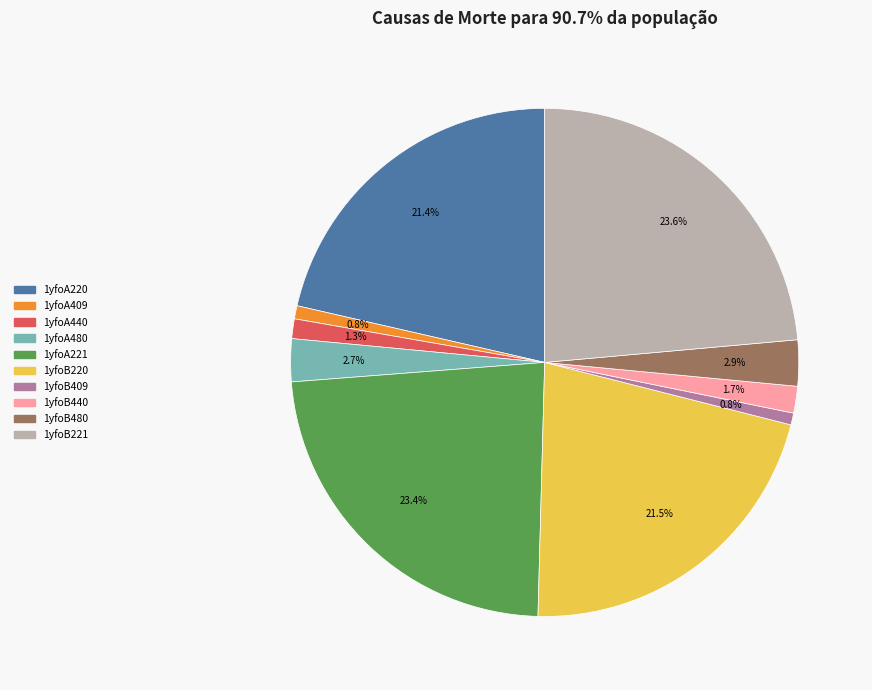

What percentage do 1yfoB440 and 1yfoB221 together represent?

25.3%